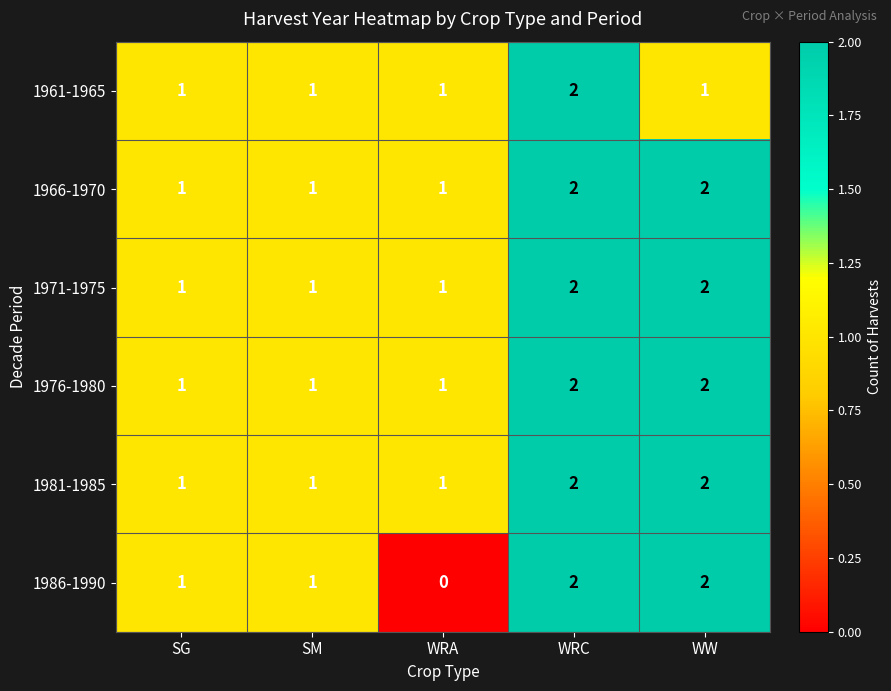

Which series has the largest range (max minus min)?

1986-1990